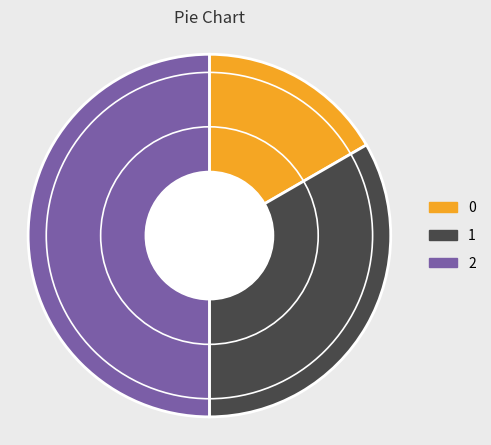

What is the largest slice in the pie chart?

2